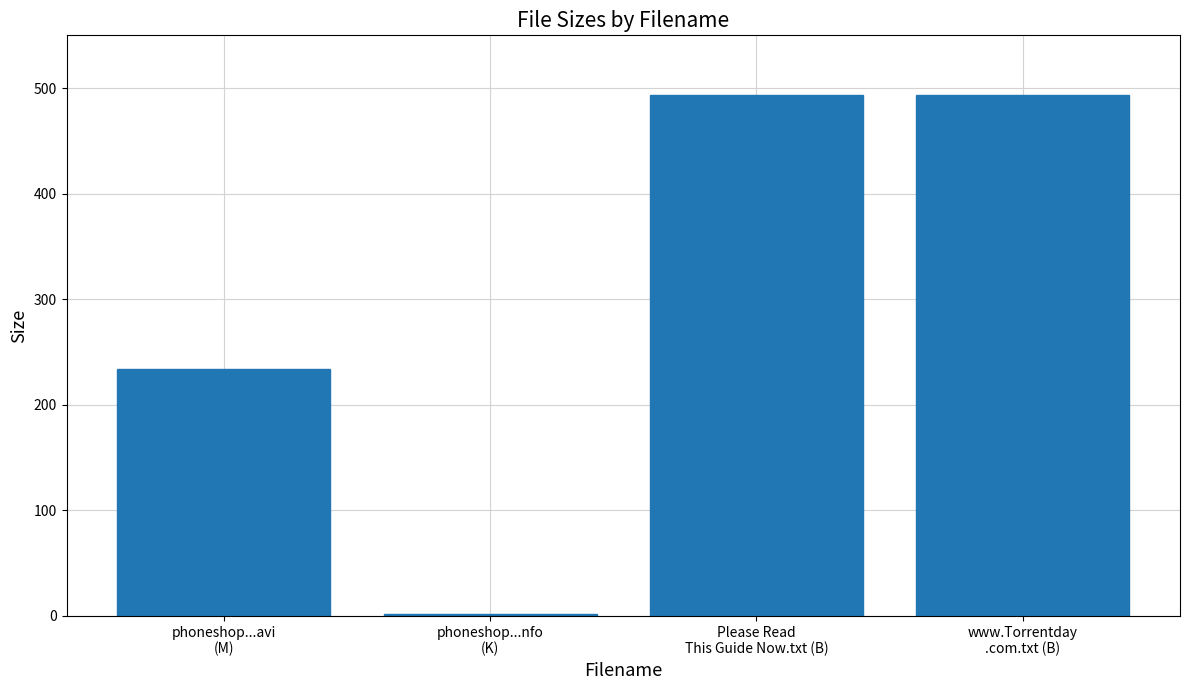

Approximately how many times larger is the value at Please Read
This Guide Now.txt (B) compared to www.Torrentday
.com.txt (B)?

1.0